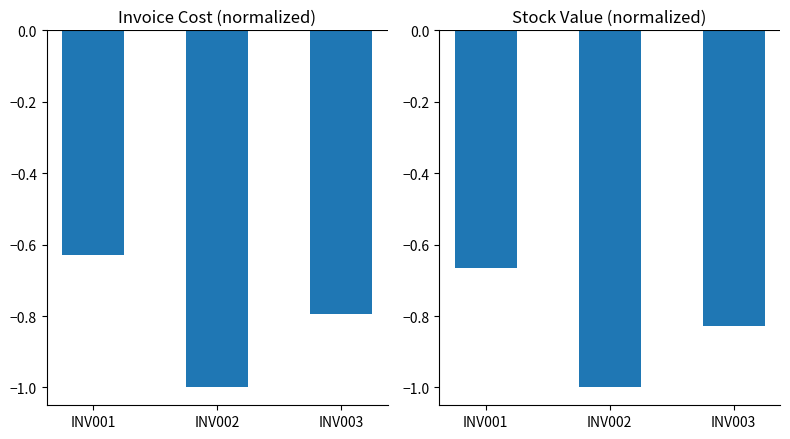

Where is supplier_stock_value nearest to the value 0?

INV001